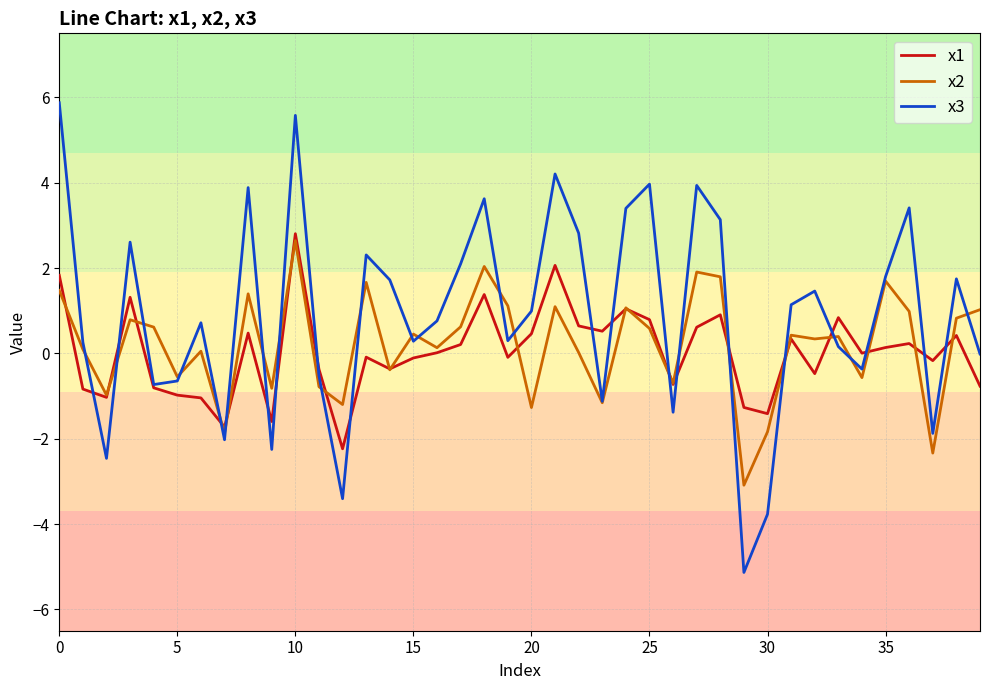

Which series has the largest total across all categories?

x3